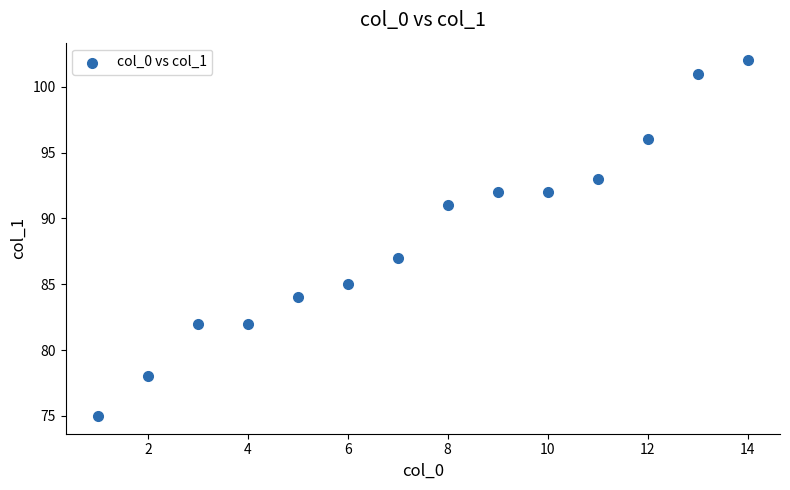

What Y value in the scatter plot is closest to 88?

87